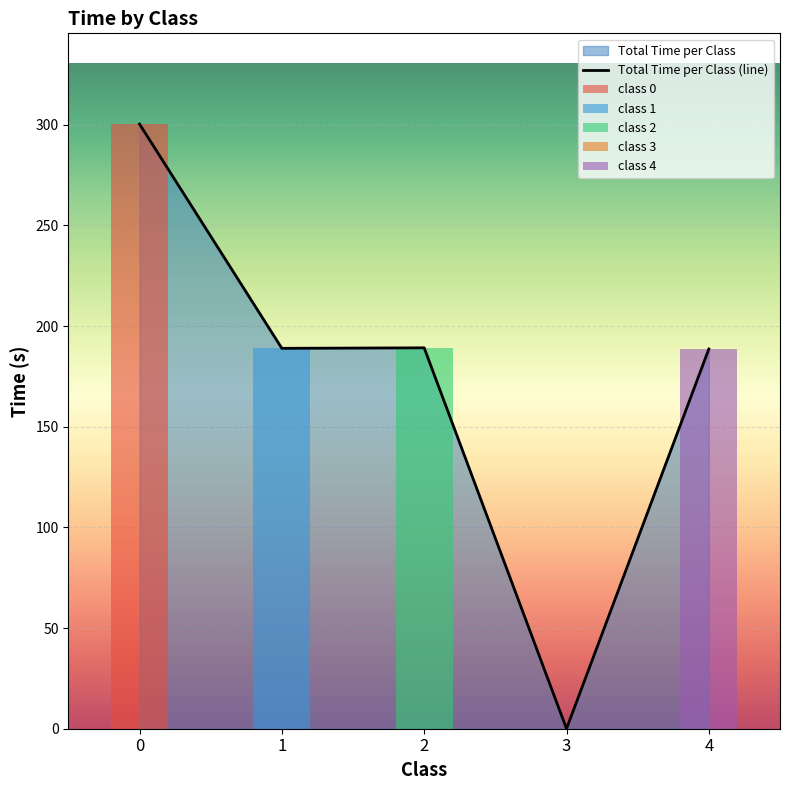

What is the value of the 3rd bar from the left?

189.2